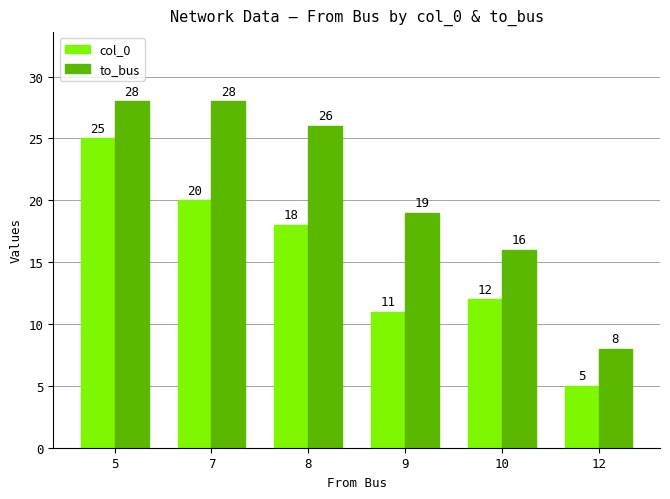

List the series in order of their peak value, highest first.

to_bus, col_0